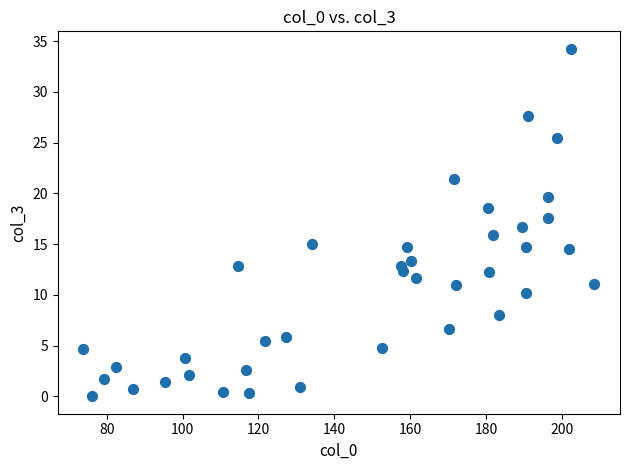

What is the range of Y values (max minus min)?

34.3